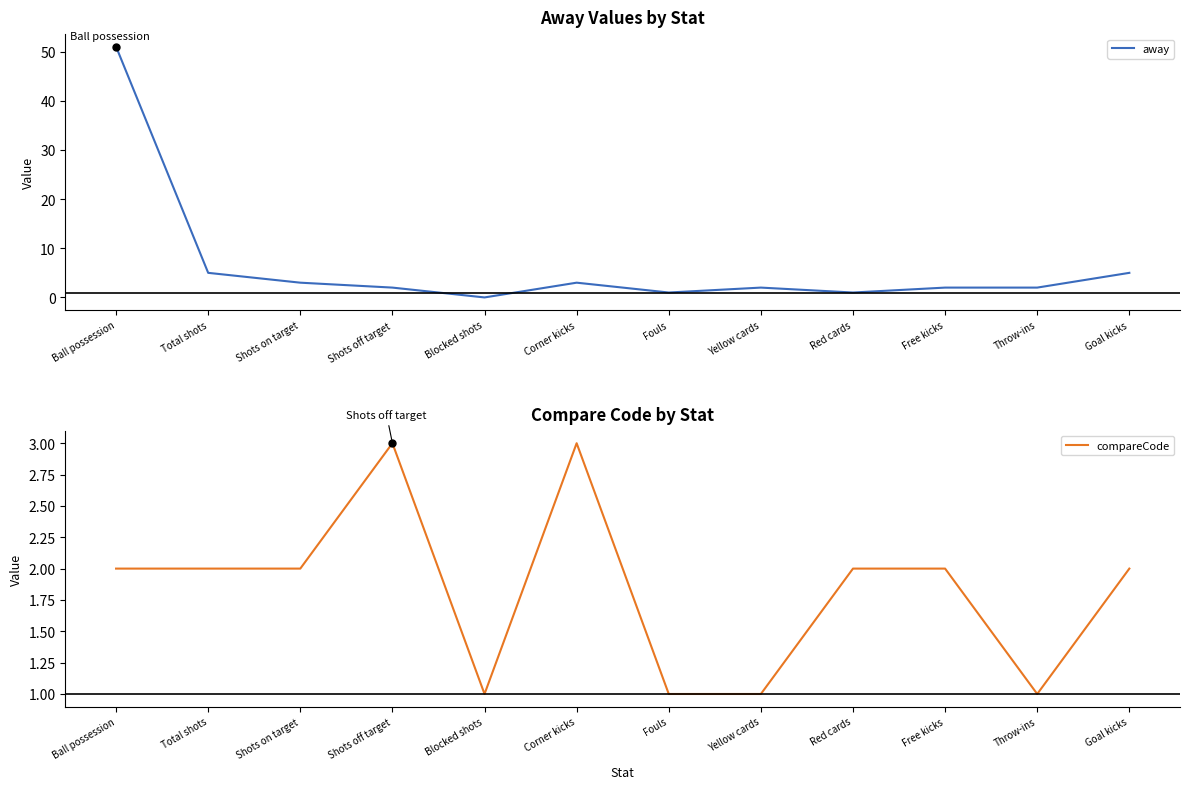

At which label is away closest to 25?

Total shots